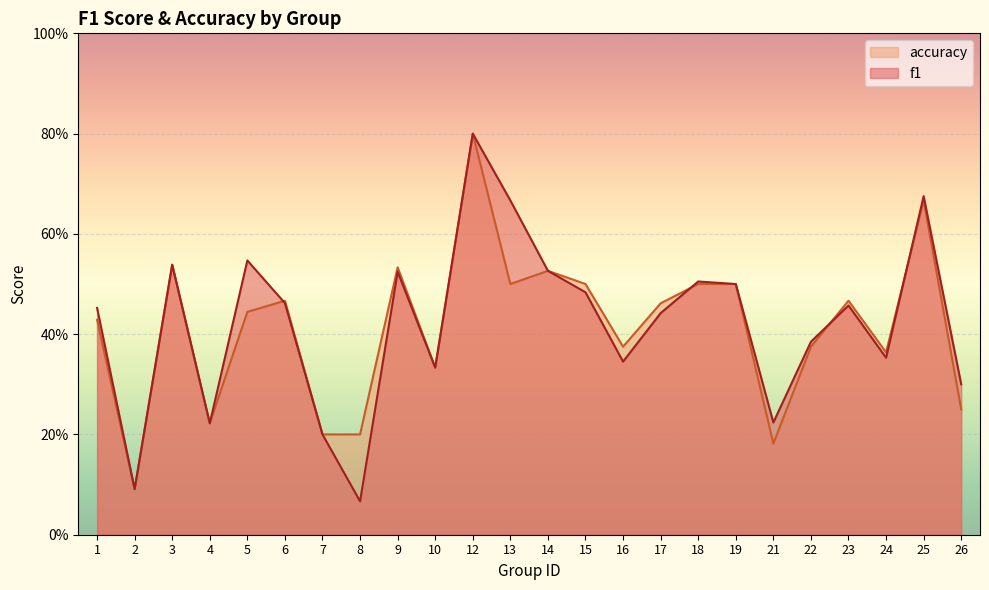

What is the value of the f1 point at the 20th from the left?

0.4